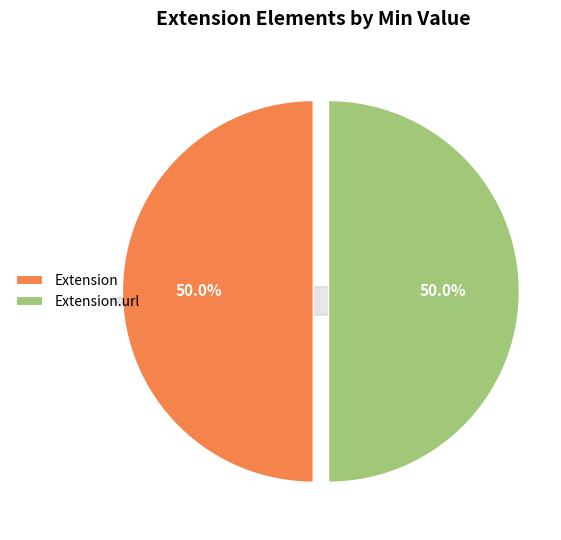

Is Extension.id the majority of the pie?

No